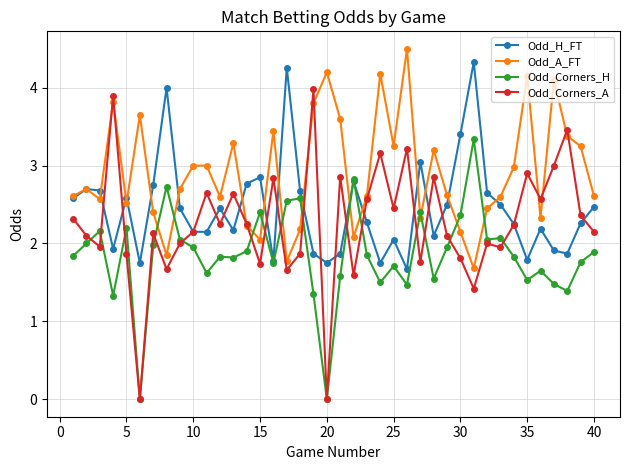

Which series has the widest spread of values?

Odd_Corners_A